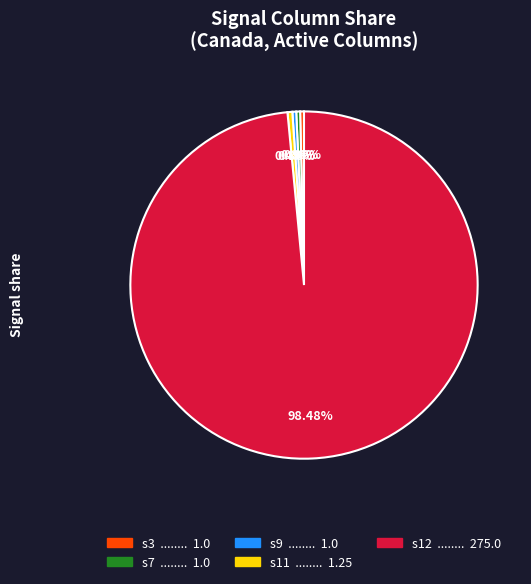

How many segments does this pie chart have?

5